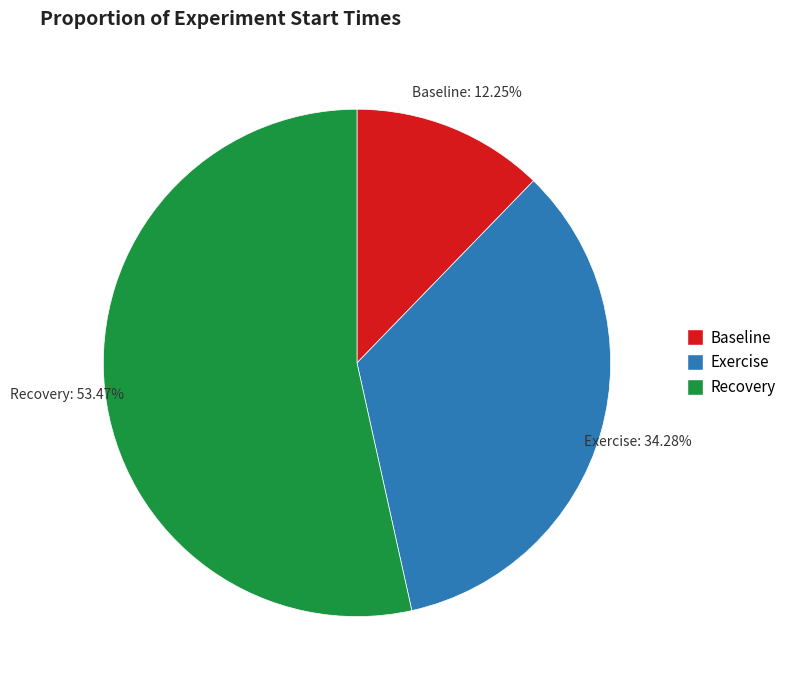

Which slice is the largest?

Recovery